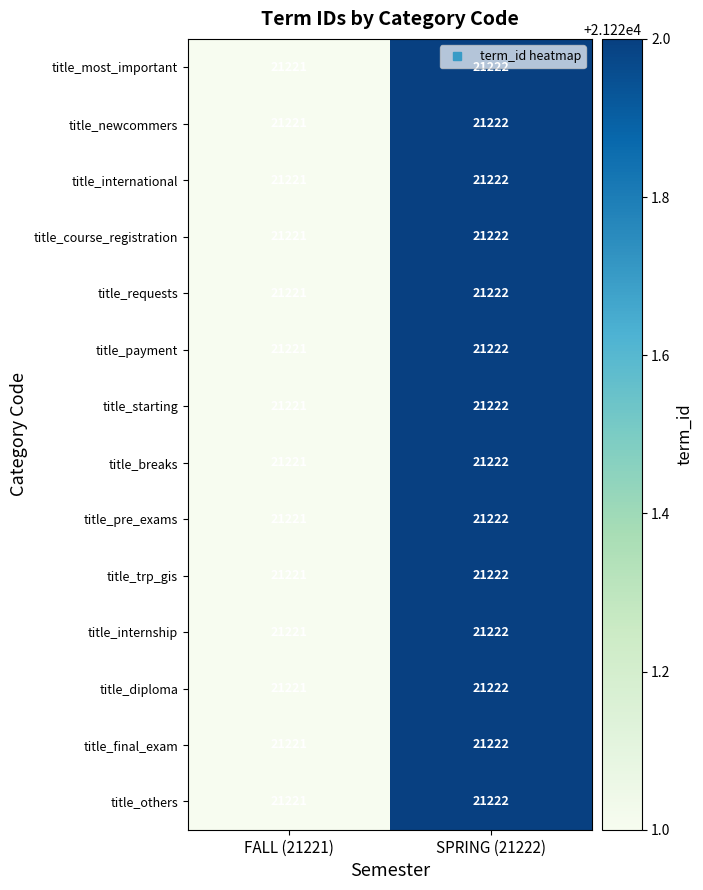

Is the value of title_diploma at SPRING (21222) greater than the value of title_trp_gis at FALL (21221)?

Yes